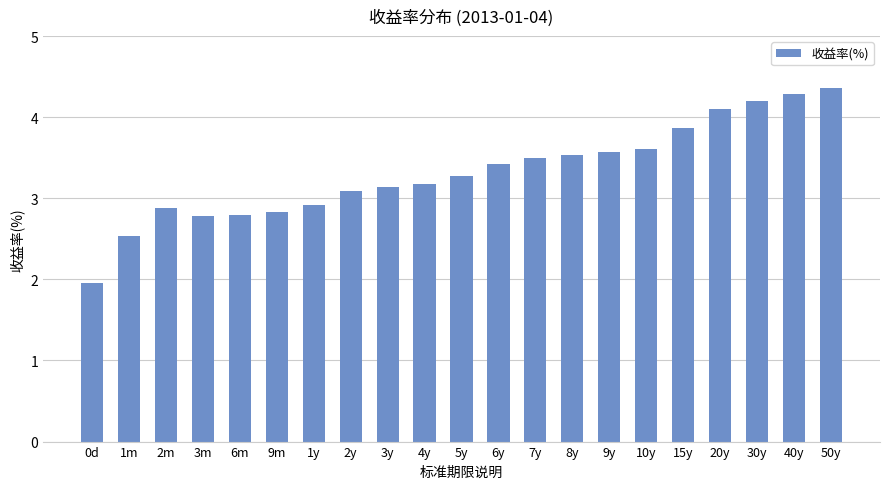

What is the average value?

3.3